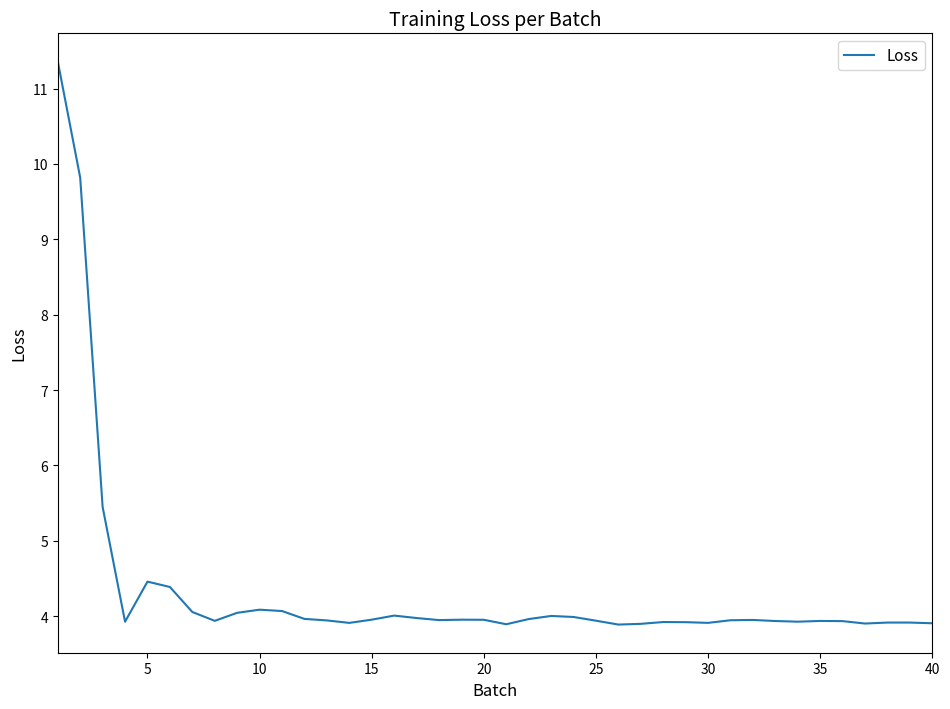

How many lines are shown in the chart?

1